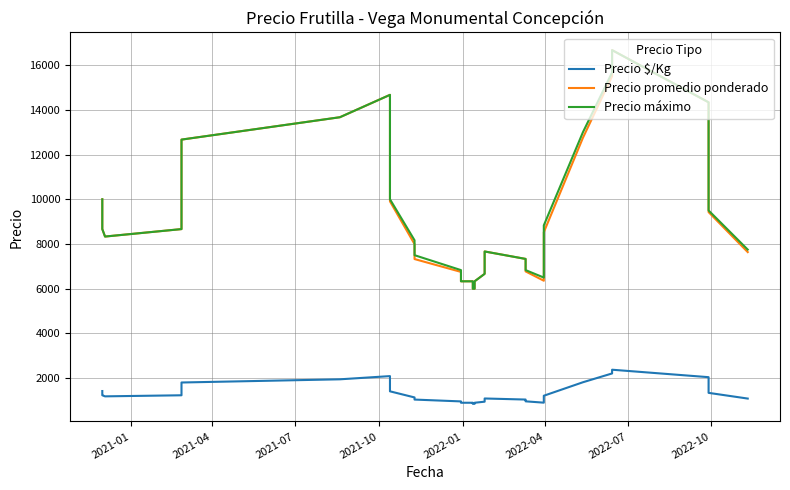

In Precio máximo, how many points are higher than both neighbors (excluding endpoints)?

3